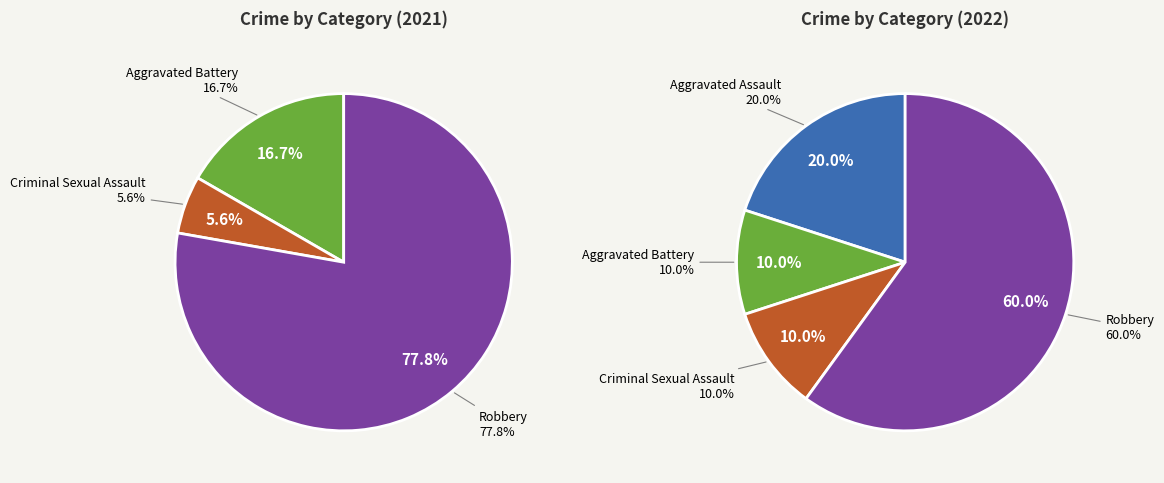

What percentage do values_2021 and 2 together represent?

5.6%